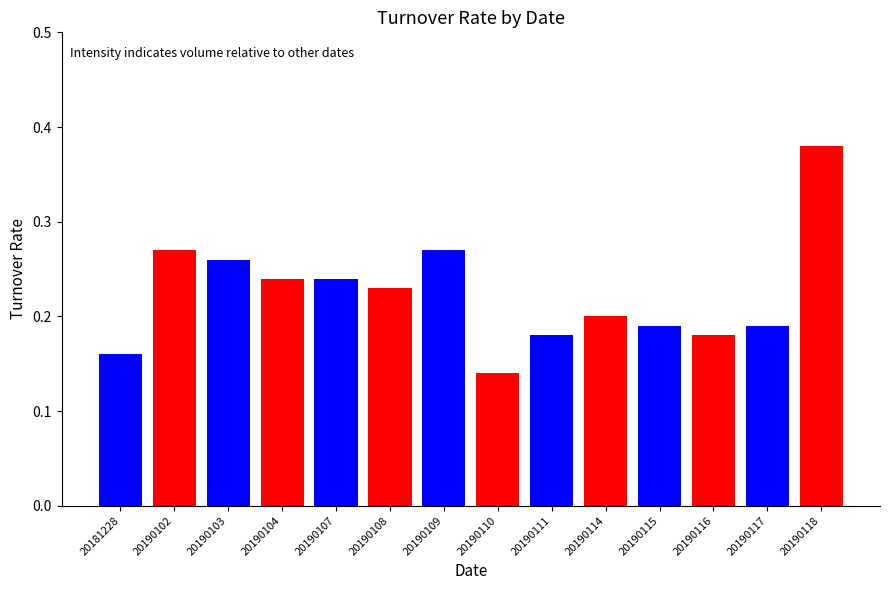

What is the change in value from 20190110 to 20190118?

+0.2